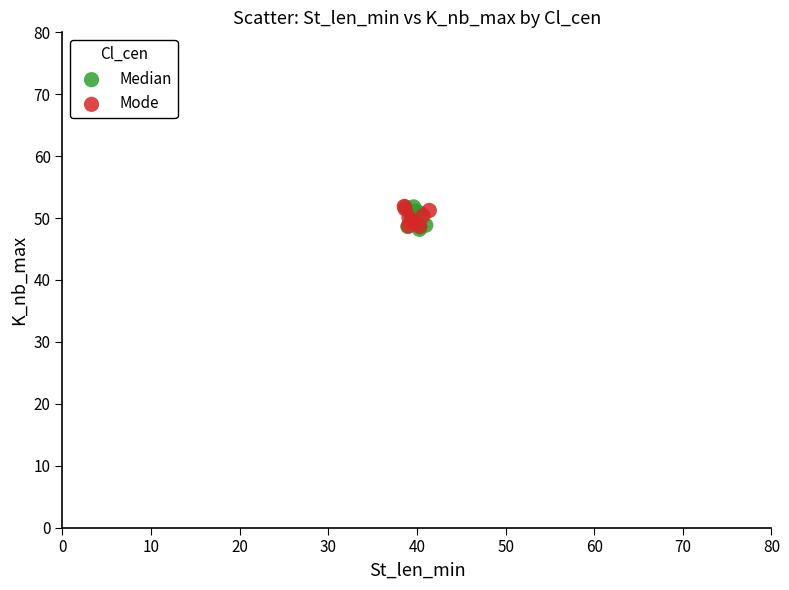

What are all the series names shown in the legend?

Median, Mode